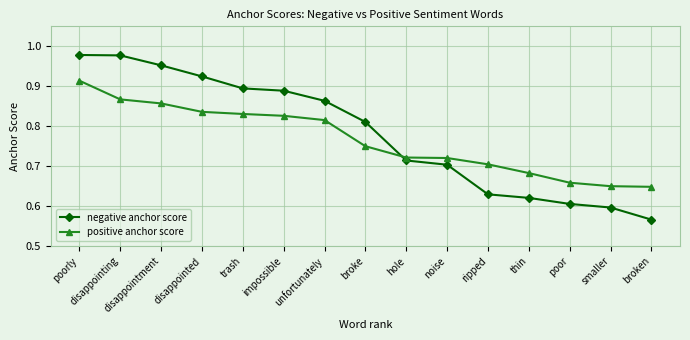

Count the positive anchor score values in the range 0 to 1.

15